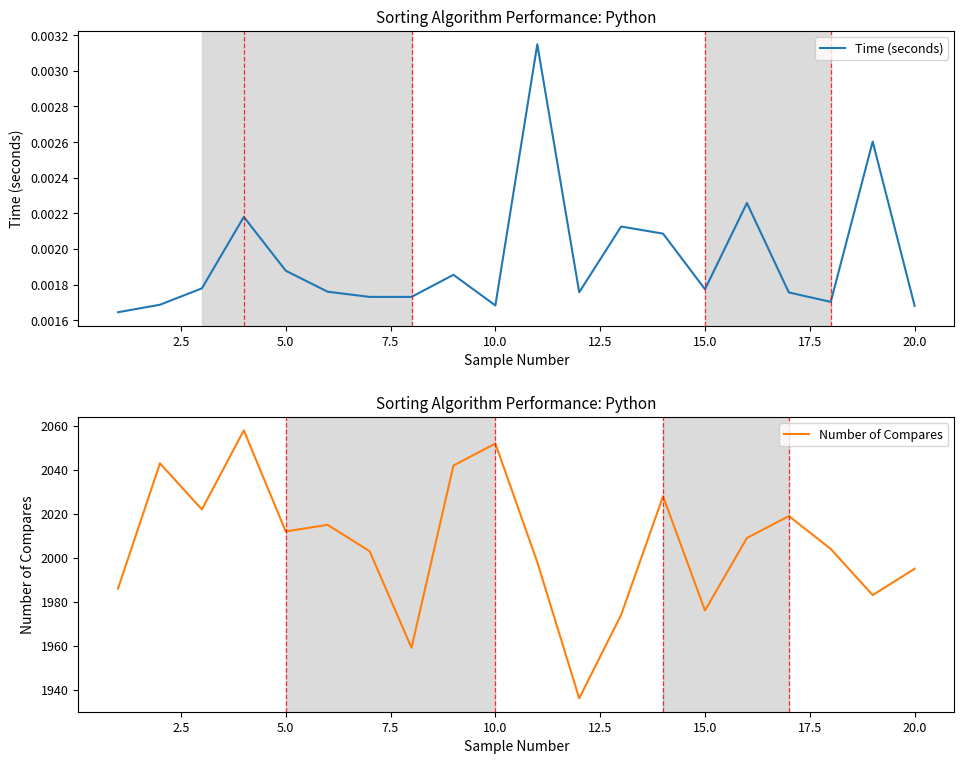

What is the sum of all Number of Compares values?

40114